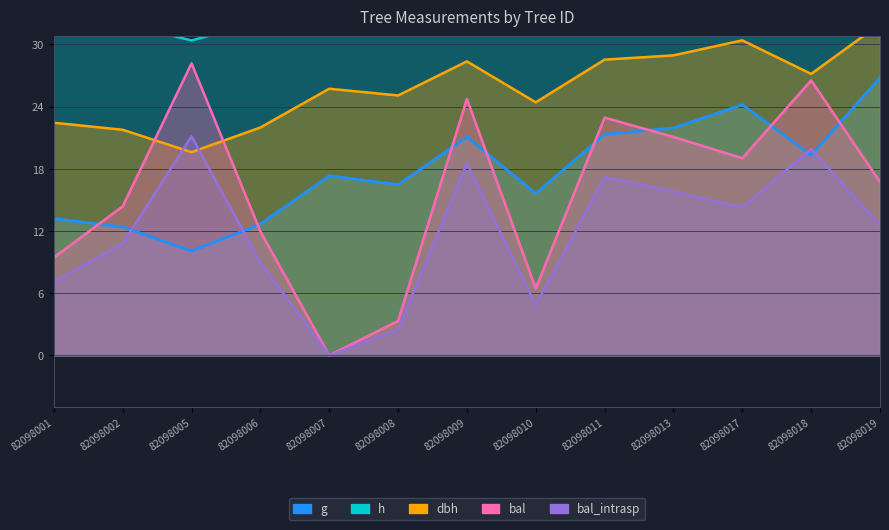

How many interior local valleys does the g series have?

4